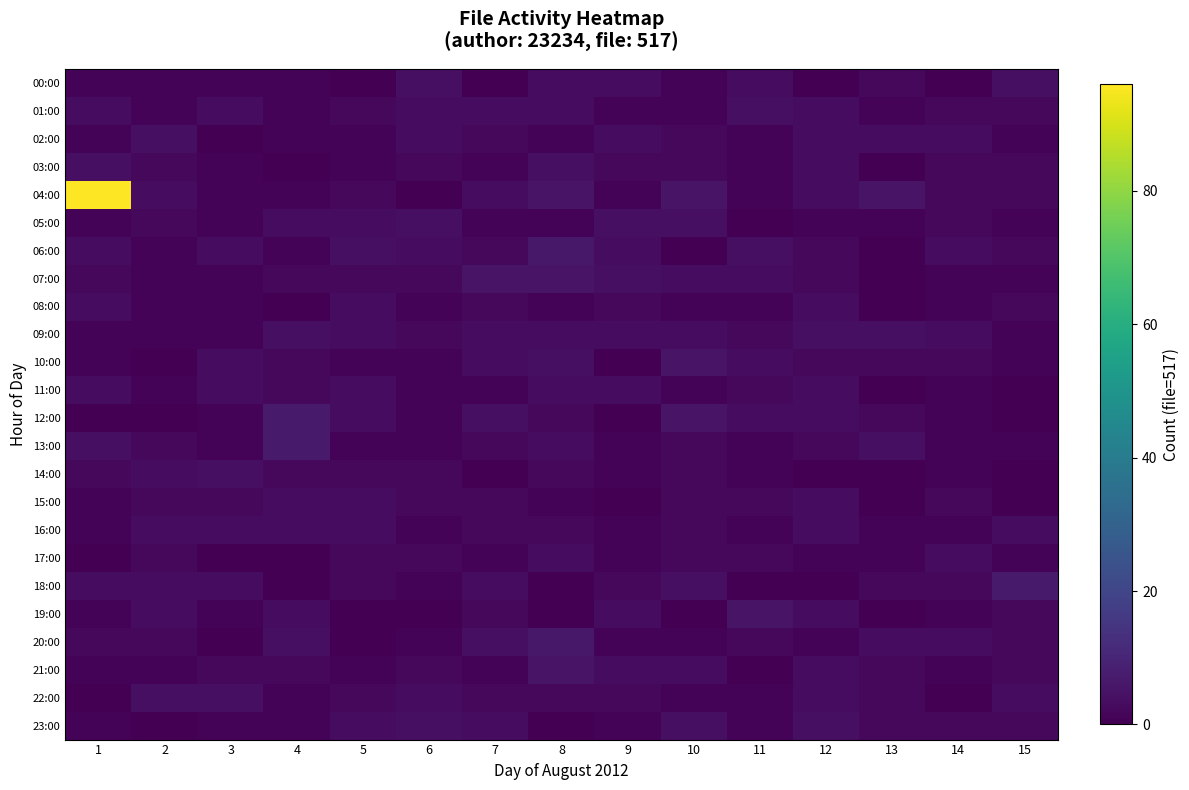

Reading left to right, list all the values displayed in this chart.

00:00: 1=1	2=1	3=1	4=1	5=0	6=4	7=0	8=3	9=3	10=1	11=3	12=0	13=2	14=0	15=4
01:00: 1=3	2=1	3=3	4=1	5=2	6=3	7=3	8=3	9=1	10=1	11=4	12=3	13=1	14=2	15=2
02:00: 1=1	2=4	3=0	4=1	5=1	6=3	7=2	8=1	9=3	10=2	11=1	12=3	13=3	14=3	15=1
03:00: 1=4	2=2	3=1	4=0	5=1	6=2	7=1	8=4	9=2	10=2	11=1	12=3	13=0	14=2	15=2
04:00: 1=96	2=3	3=1	4=1	5=2	6=0	7=3	8=5	9=1	10=5	11=1	12=3	13=5	14=2	15=2
05:00: 1=1	2=2	3=1	4=3	5=3	6=4	7=1	8=1	9=4	10=4	11=0	12=1	13=1	14=2	15=1
06:00: 1=3	2=1	3=3	4=1	5=4	6=3	7=2	8=6	9=3	10=0	11=4	12=2	13=0	14=3	15=2
07:00: 1=2	2=1	3=1	4=2	5=2	6=2	7=5	8=5	9=4	10=3	11=3	12=2	13=0	14=1	15=1
08:00: 1=3	2=1	3=1	4=0	5=3	6=1	7=2	8=1	9=2	10=1	11=1	12=3	13=0	14=1	15=2
09:00: 1=1	2=1	3=1	4=4	5=3	6=2	7=3	8=3	9=3	10=3	11=2	12=4	13=4	14=3	15=1
10:00: 1=1	2=0	3=3	4=2	5=1	6=1	7=3	8=4	9=0	10=5	11=3	12=2	13=2	14=2	15=1
11:00: 1=3	2=1	3=3	4=2	5=3	6=1	7=1	8=3	9=3	10=1	11=2	12=3	13=0	14=1	15=0
12:00: 1=0	2=0	3=1	4=7	5=3	6=1	7=4	8=2	9=0	10=5	11=3	12=3	13=2	14=1	15=0
13:00: 1=4	2=2	3=1	4=7	5=1	6=1	7=2	8=3	9=1	10=2	11=1	12=2	13=4	14=1	15=1
14:00: 1=2	2=3	3=4	4=2	5=2	6=2	7=0	8=2	9=1	10=2	11=1	12=0	13=0	14=1	15=0
15:00: 1=1	2=2	3=2	4=3	5=3	6=2	7=2	8=1	9=0	10=2	11=2	12=3	13=0	14=2	15=0
16:00: 1=1	2=3	3=3	4=3	5=3	6=1	7=2	8=2	9=1	10=2	11=1	12=3	13=1	14=1	15=3
17:00: 1=0	2=2	3=0	4=0	5=2	6=2	7=1	8=3	9=1	10=2	11=2	12=1	13=1	14=3	15=1
18:00: 1=3	2=3	3=3	4=0	5=2	6=1	7=3	8=0	9=2	10=4	11=0	12=0	13=2	14=2	15=7
19:00: 1=1	2=3	3=1	4=3	5=0	6=0	7=2	8=0	9=3	10=0	11=5	12=3	13=0	14=1	15=2
20:00: 1=2	2=2	3=0	4=4	5=0	6=1	7=4	8=6	9=1	10=1	11=2	12=1	13=3	14=3	15=2
21:00: 1=1	2=1	3=2	4=2	5=1	6=2	7=1	8=5	9=3	10=3	11=0	12=3	13=2	14=1	15=2
22:00: 1=0	2=4	3=4	4=1	5=2	6=3	7=2	8=2	9=2	10=1	11=1	12=3	13=2	14=0	15=3
23:00: 1=1	2=0	3=1	4=1	5=3	6=4	7=3	8=0	9=1	10=4	11=1	12=4	13=2	14=2	15=2